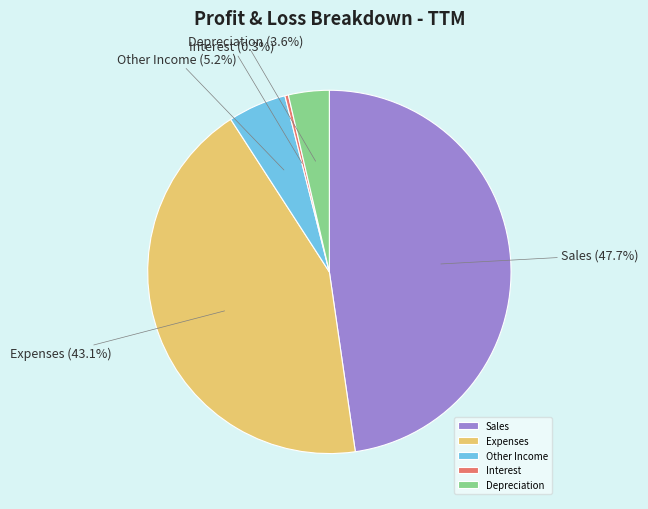

To the nearest percent, what is the combined percentage of Other Income and Sales?

53%